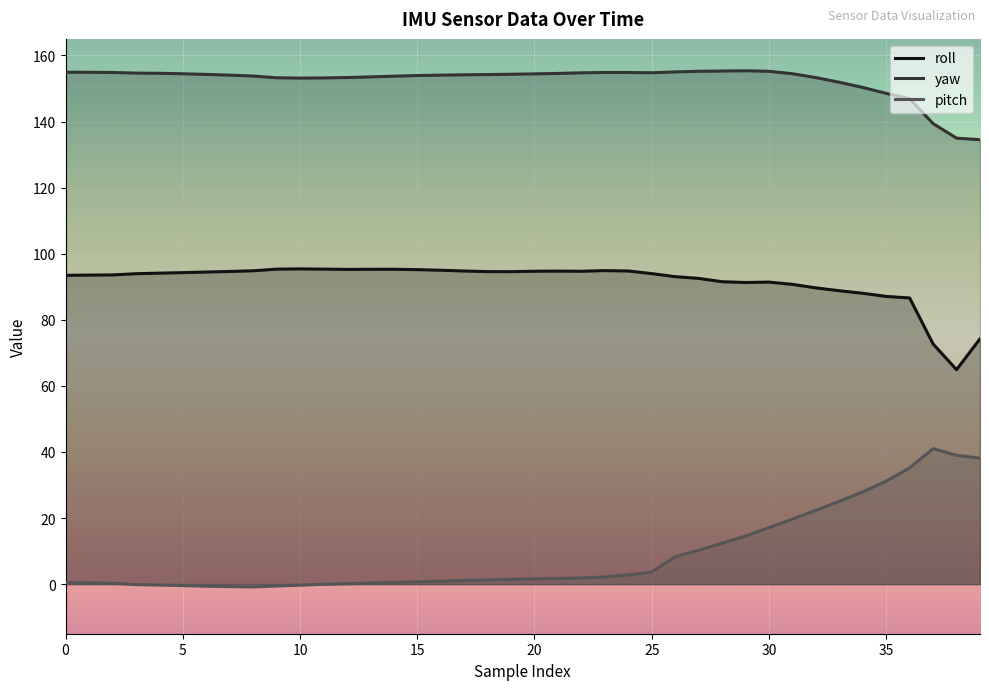

Rank the series by their maximum value, from highest to lowest.

yaw, roll, pitch